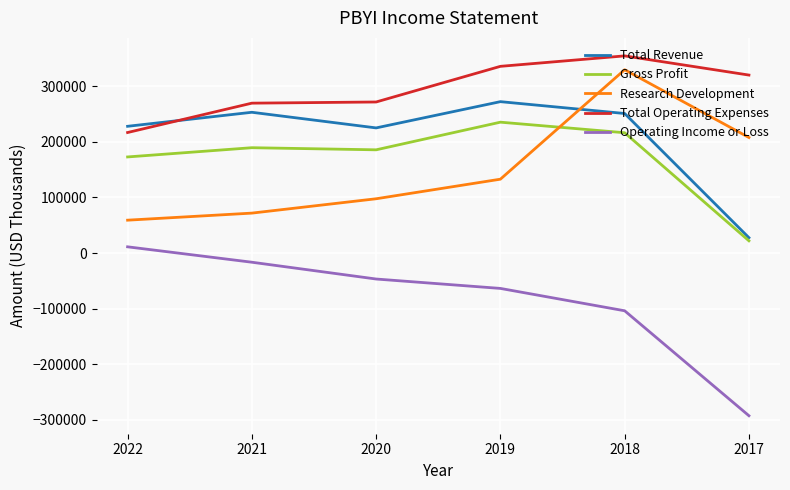

Is the value of Operating Income or Loss at 2022 greater than the value of Gross Profit at 2019?

No